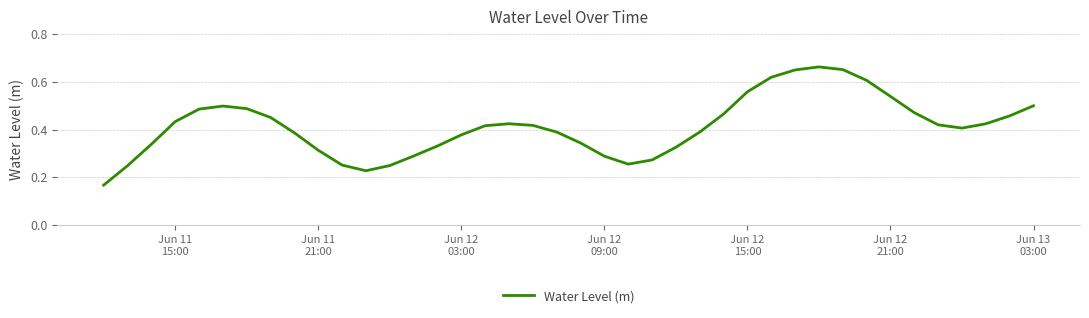

Reading left to right, list all the values displayed in this chart.

0.2	0.2	0.3	0.4	0.5	0.5	0.5	0.5	0.4	0.3	0.3	0.2	0.2	0.3	0.3	0.4	0.4	0.4	0.4	0.4	0.3	0.3	0.3	0.3	0.3	0.4	0.5	0.6	0.6	0.6	0.7	0.7	0.6	0.5	0.5	0.4	0.4	0.4	0.5	0.5